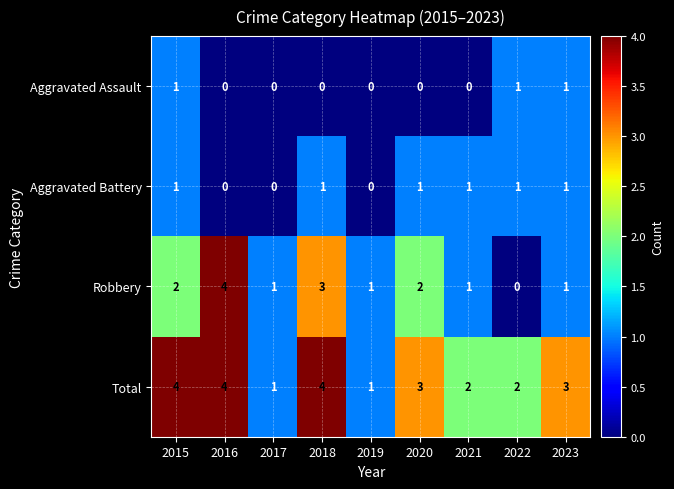

What is the difference between the maximum and minimum values in the Total series?

3